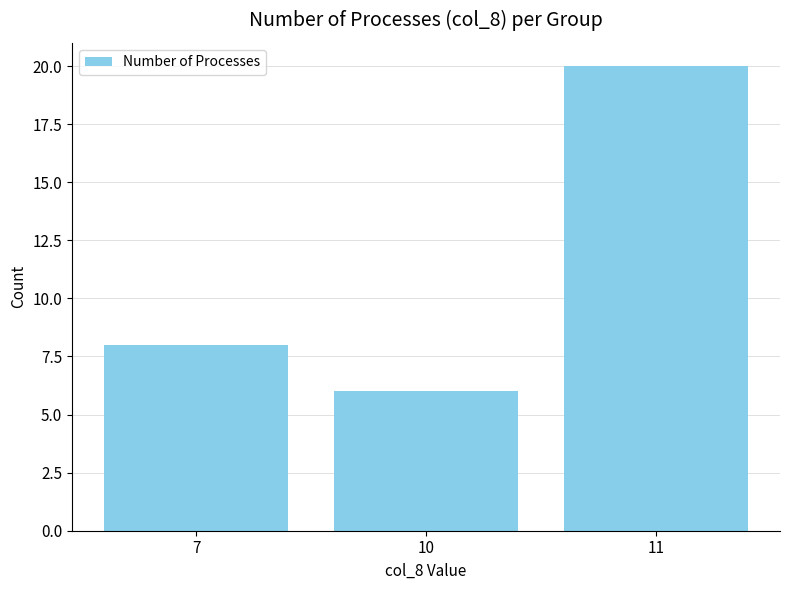

What value does the data have at 11?

20